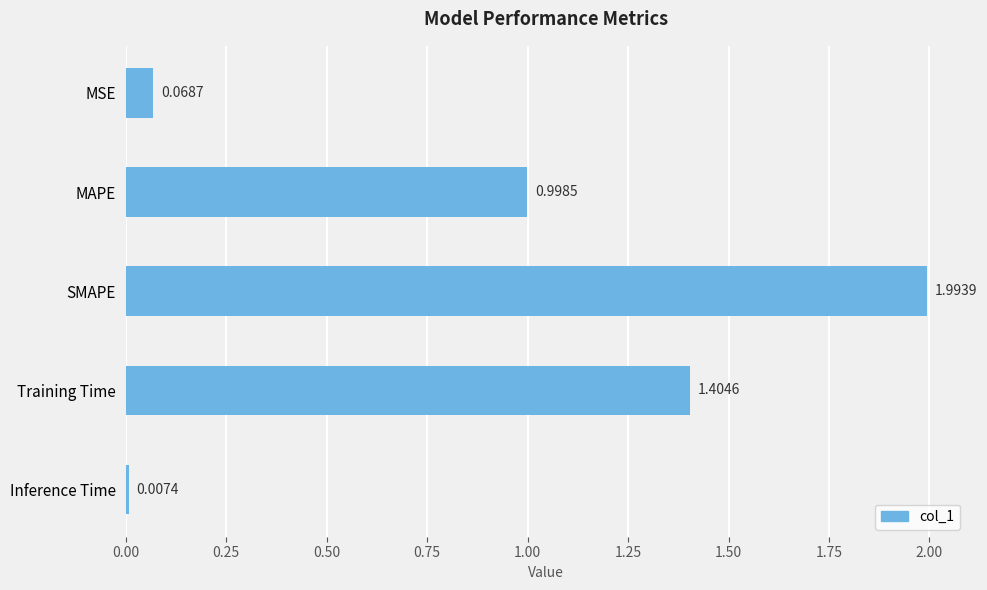

What is the difference between the values at Training Time and Inference Time?

1.4